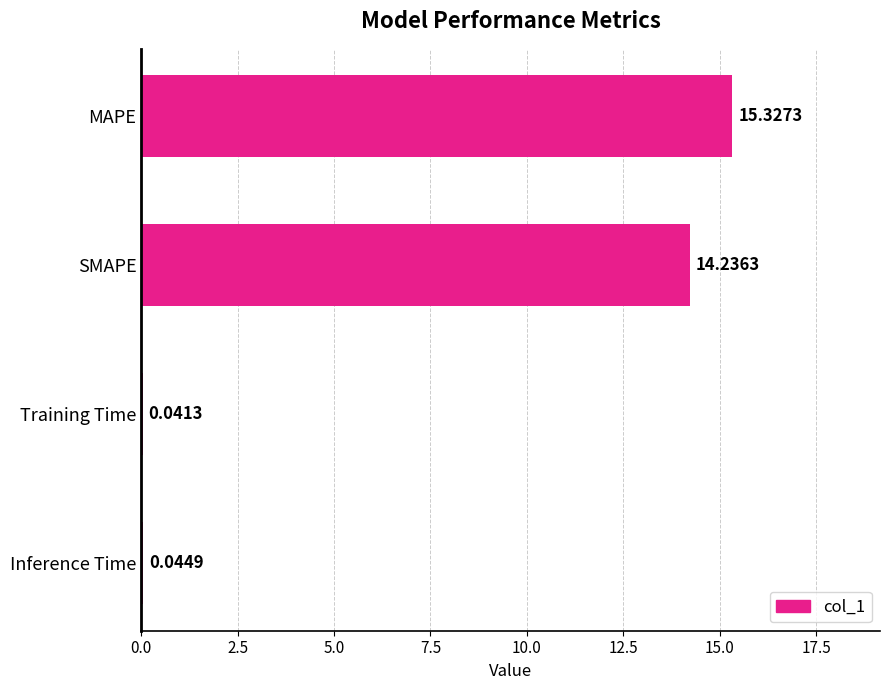

What is the maximum value shown in the chart?

15.3